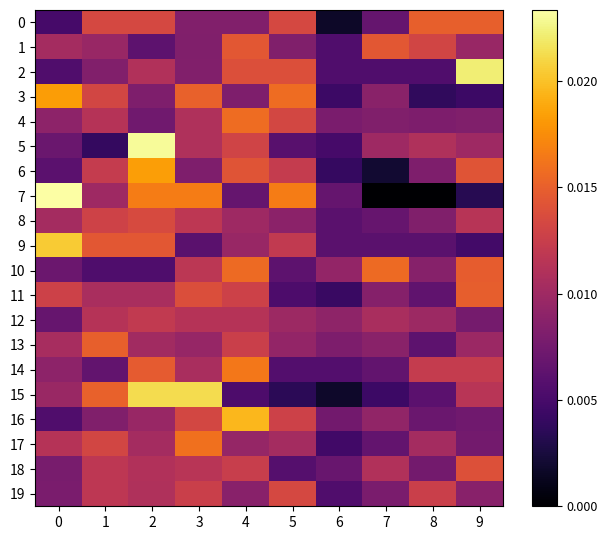

List the series in order of their peak value, highest first.

7, 5, 2, 15, 9, 16, 6, 3, 14, 17, 4, 10, 0, 13, 11, 1, 18, 8, 19, 12